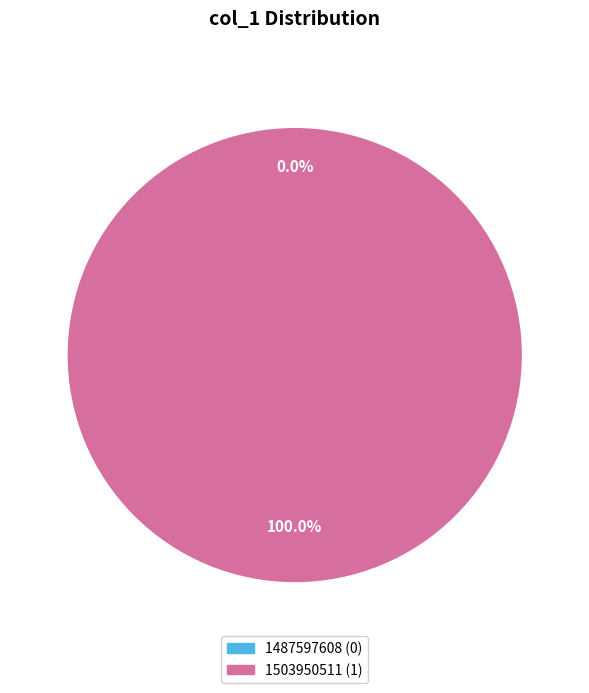

To the nearest percent, what percentage of the pie is 1503950511?

100%